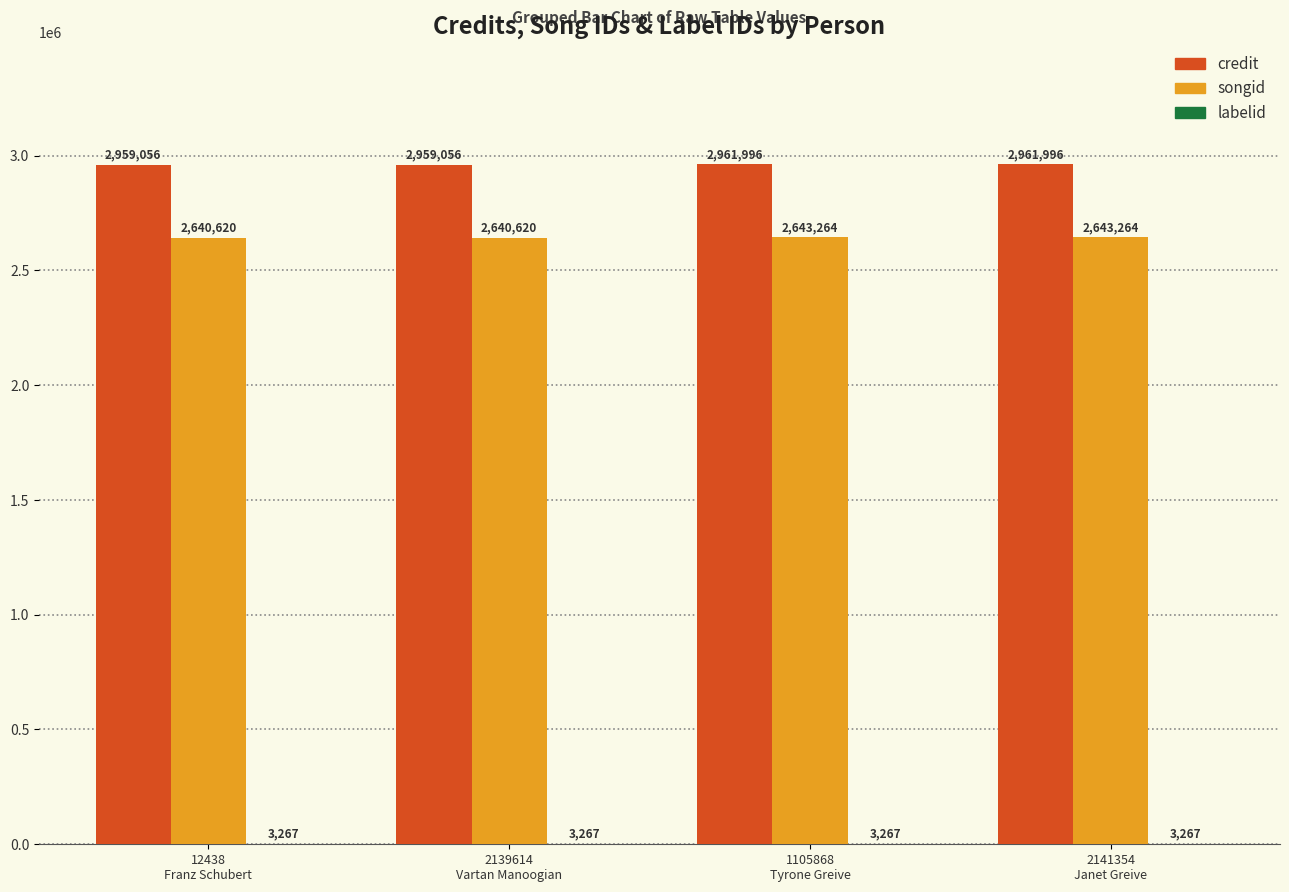

What is the greatest value displayed?

2961996